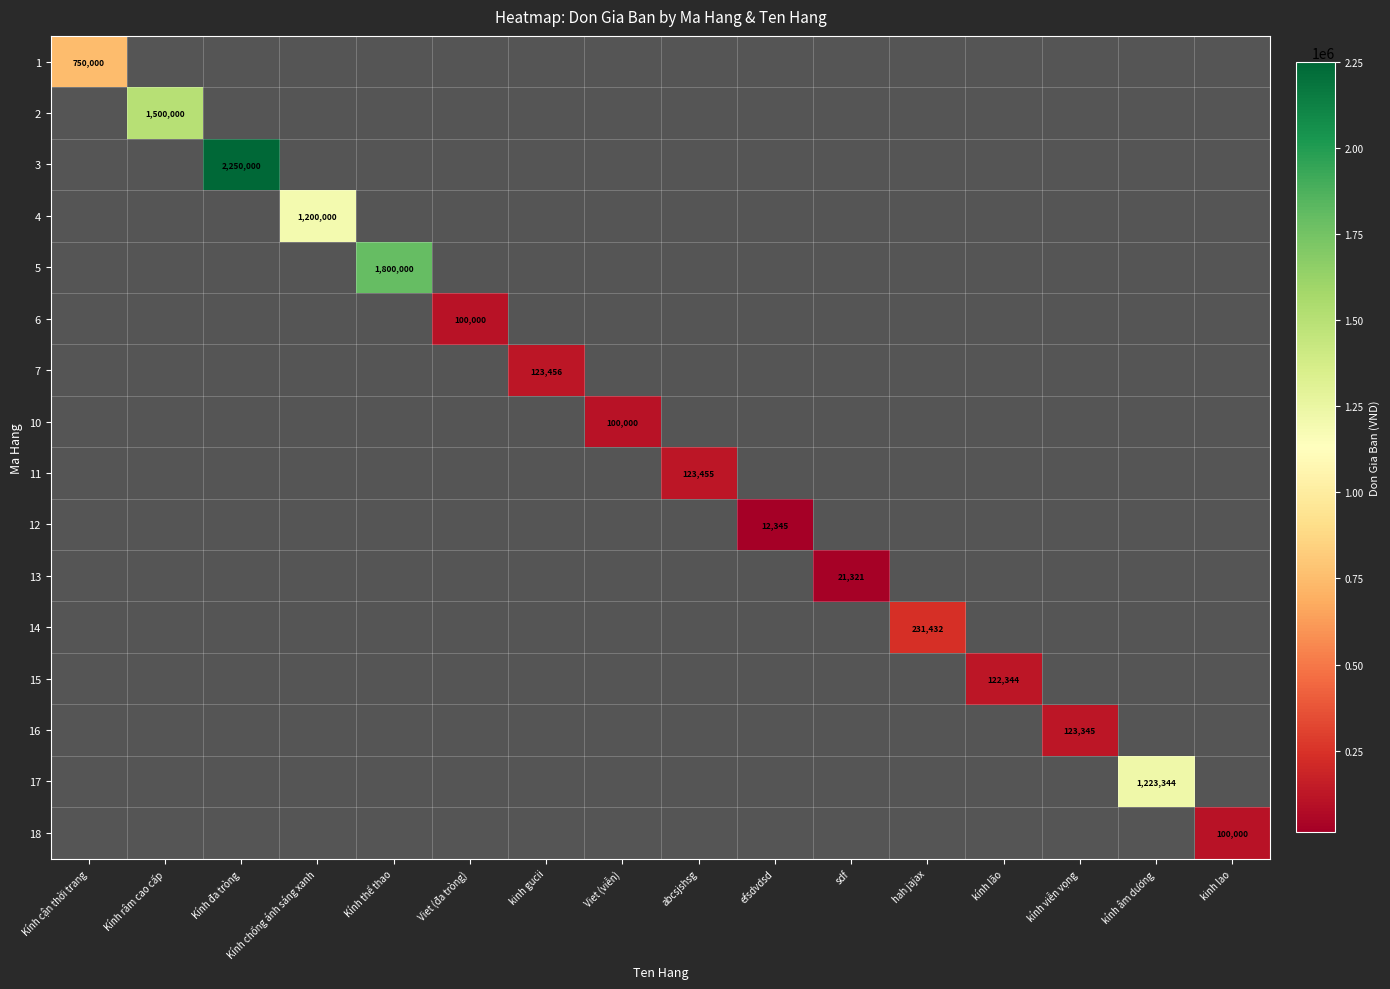

Count the number of data series in this chart.

16